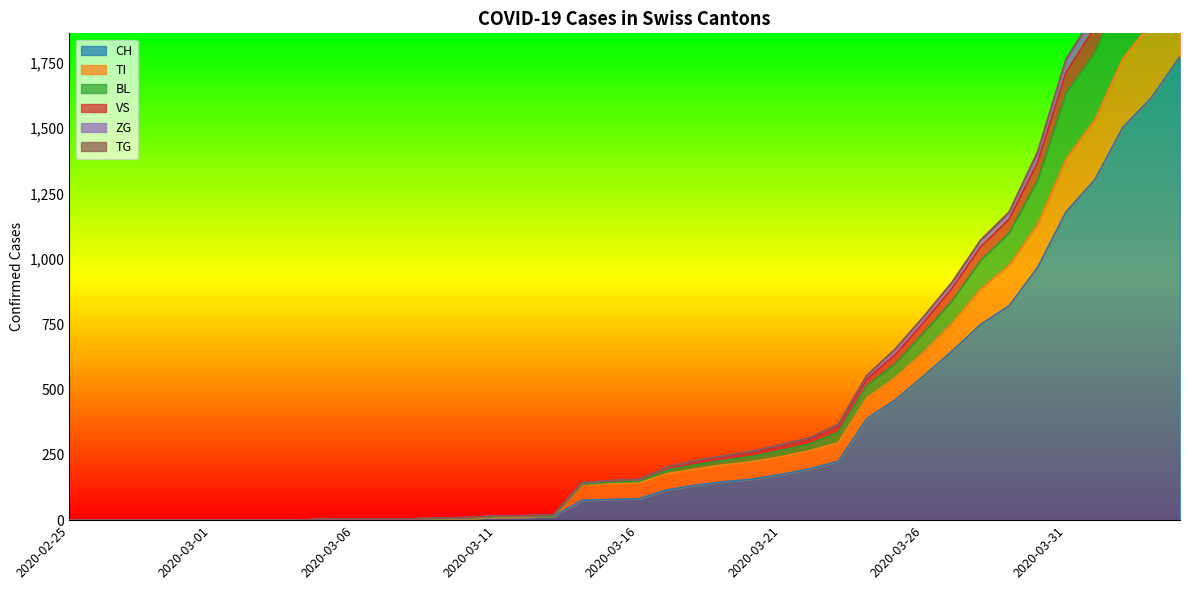

What position from the right is 2020-03-10?

26